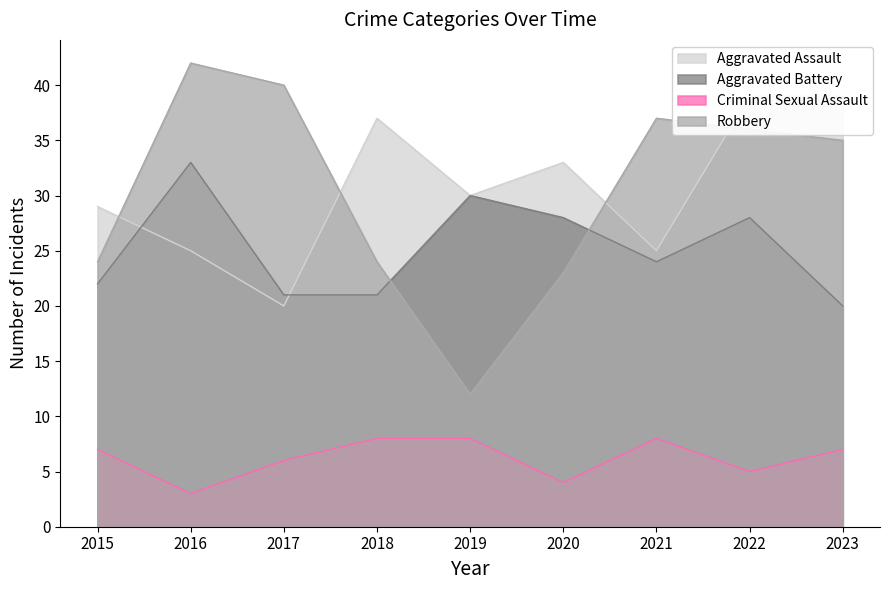

Reading left to right, transcribe all the data shown in this chart.

Aggravated Assault: 29	25	20	37	30	33	25	39	39
Aggravated Battery: 22	33	21	21	30	28	24	28	20
Criminal Sexual Assault: 7	3	6	8	8	4	8	5	7
Robbery: 24	42	40	24	12	23	37	36	35